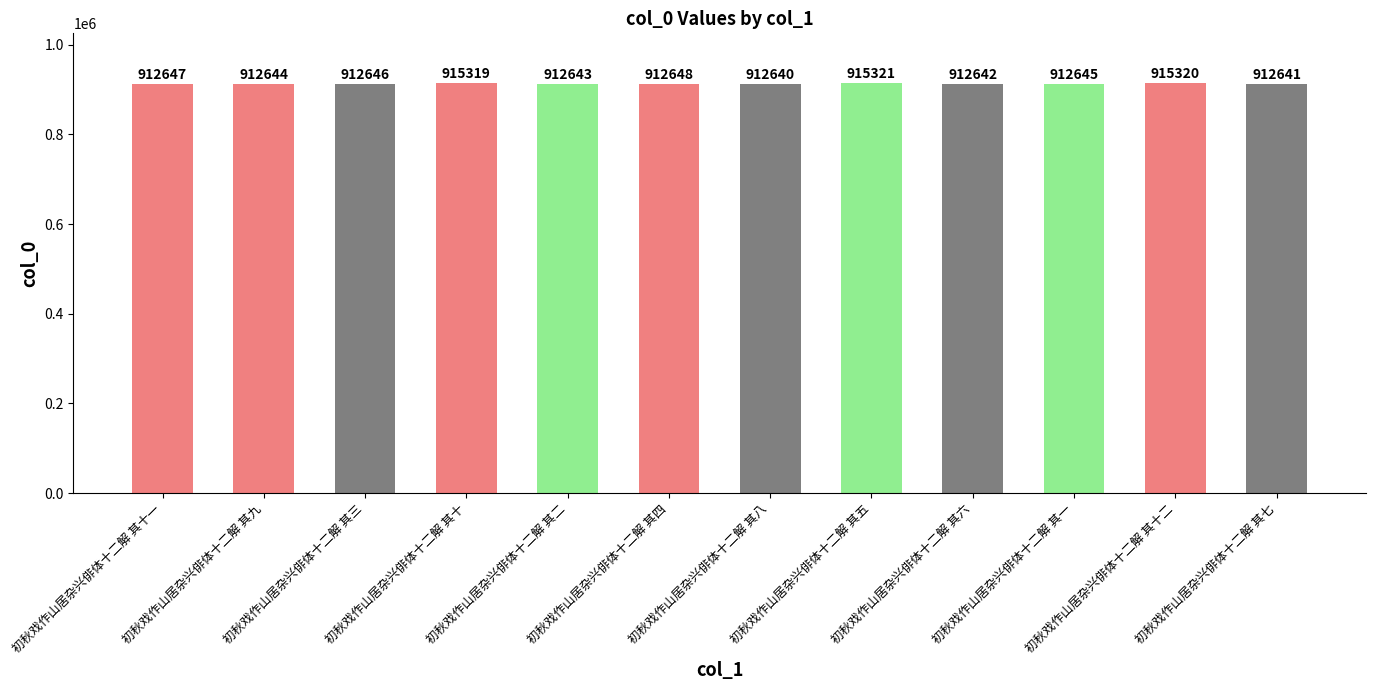

Which has a higher value, 初秋戏作山居杂兴俳体十二解 其六 or 初秋戏作山居杂兴俳体十二解 其五?

初秋戏作山居杂兴俳体十二解 其五